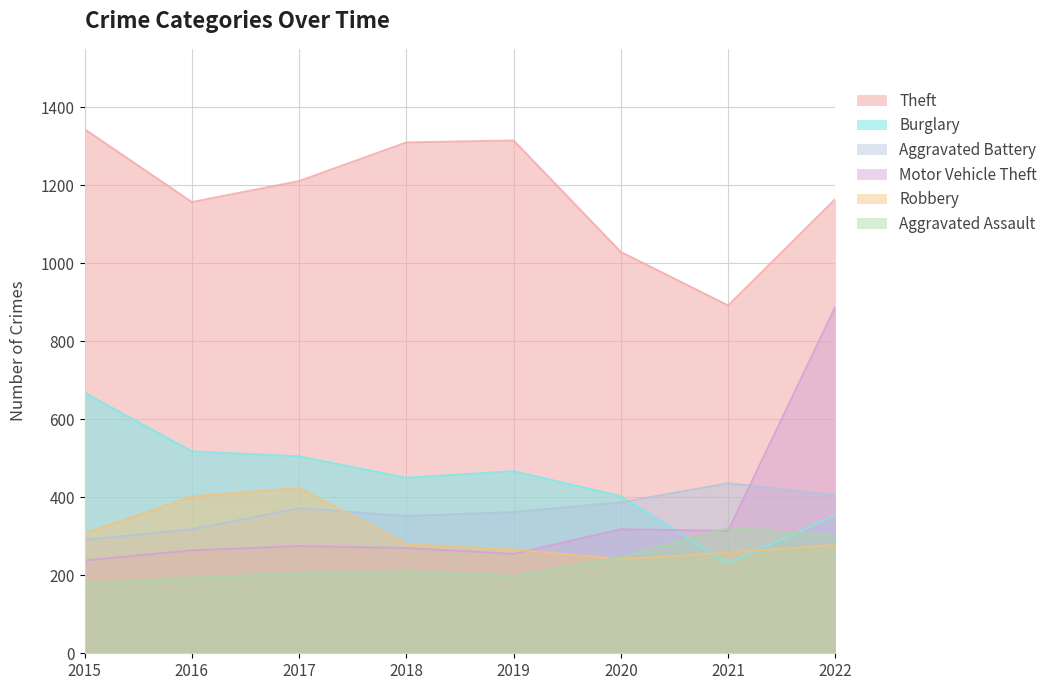

Is it true that Burglary equals 281 at 2020?

False